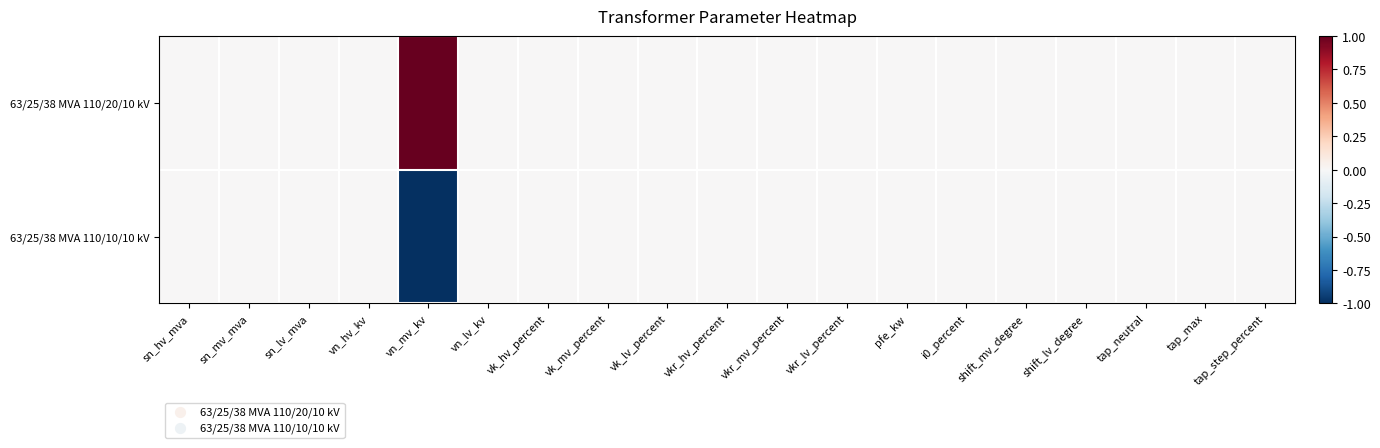

How many series are shown in this chart?

2